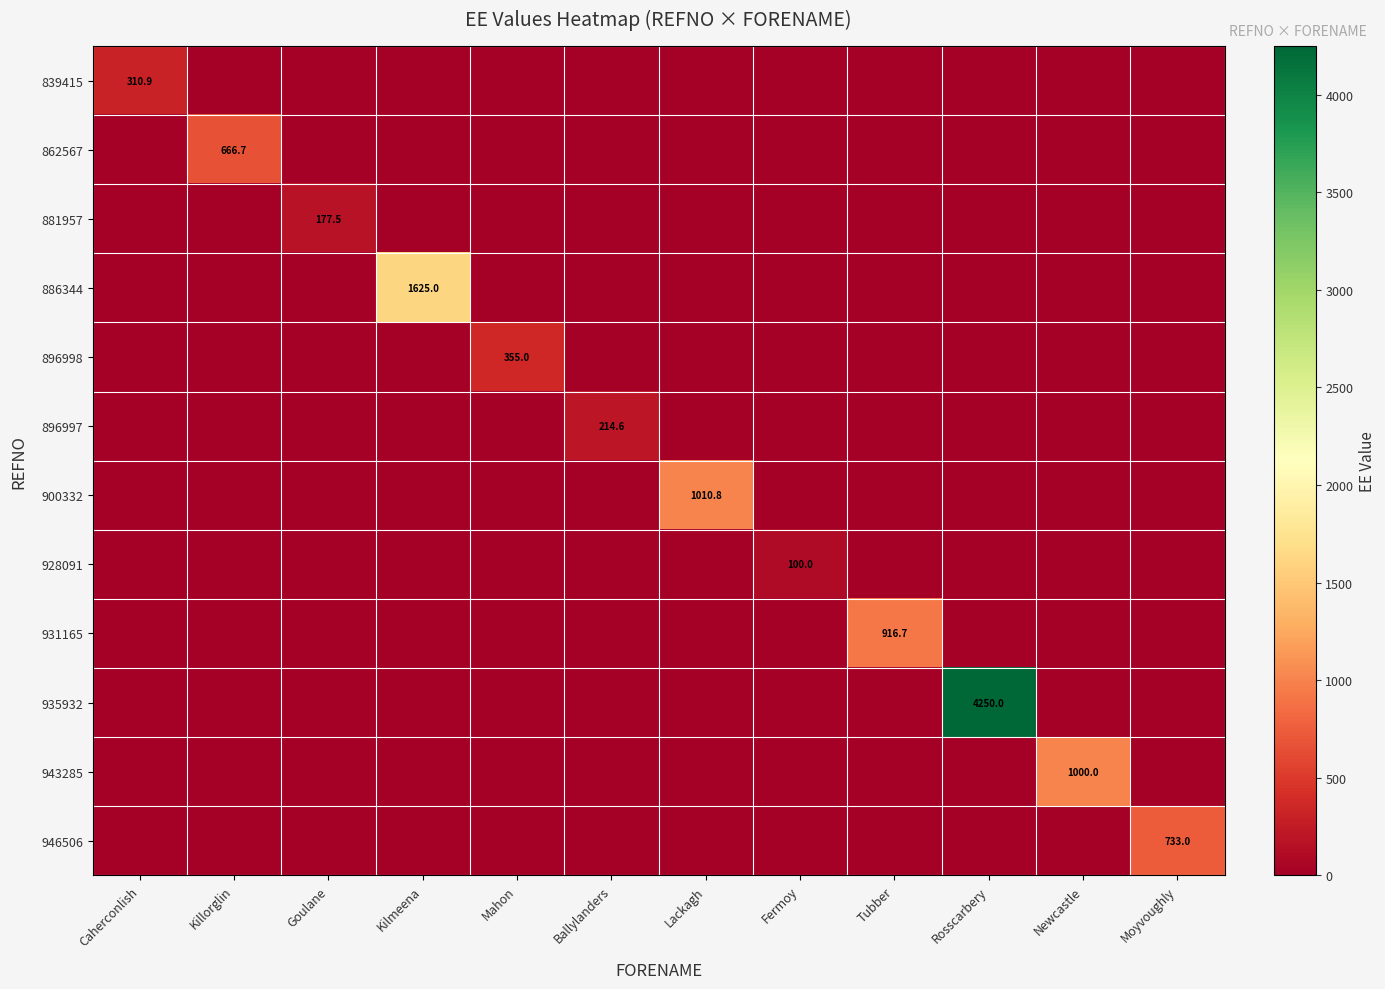

How many values in 935932 are above zero?

1